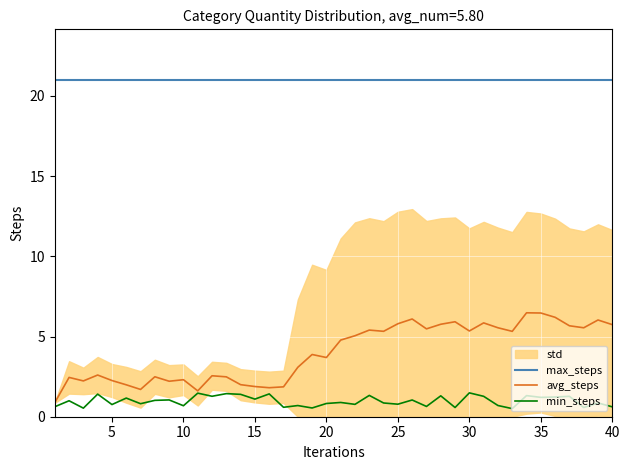

What value does the min_steps series have at 15?

1.1